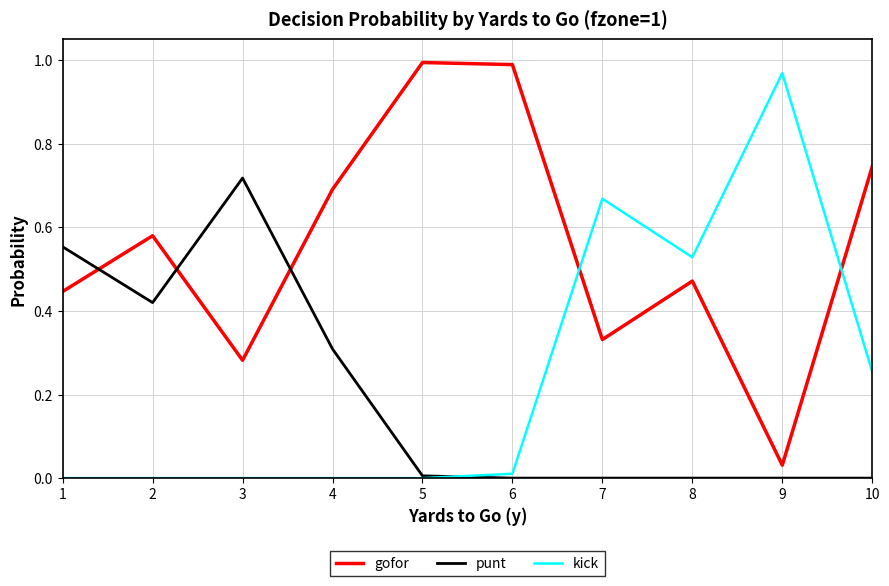

At how many categories does at least one series exceed 0?

10